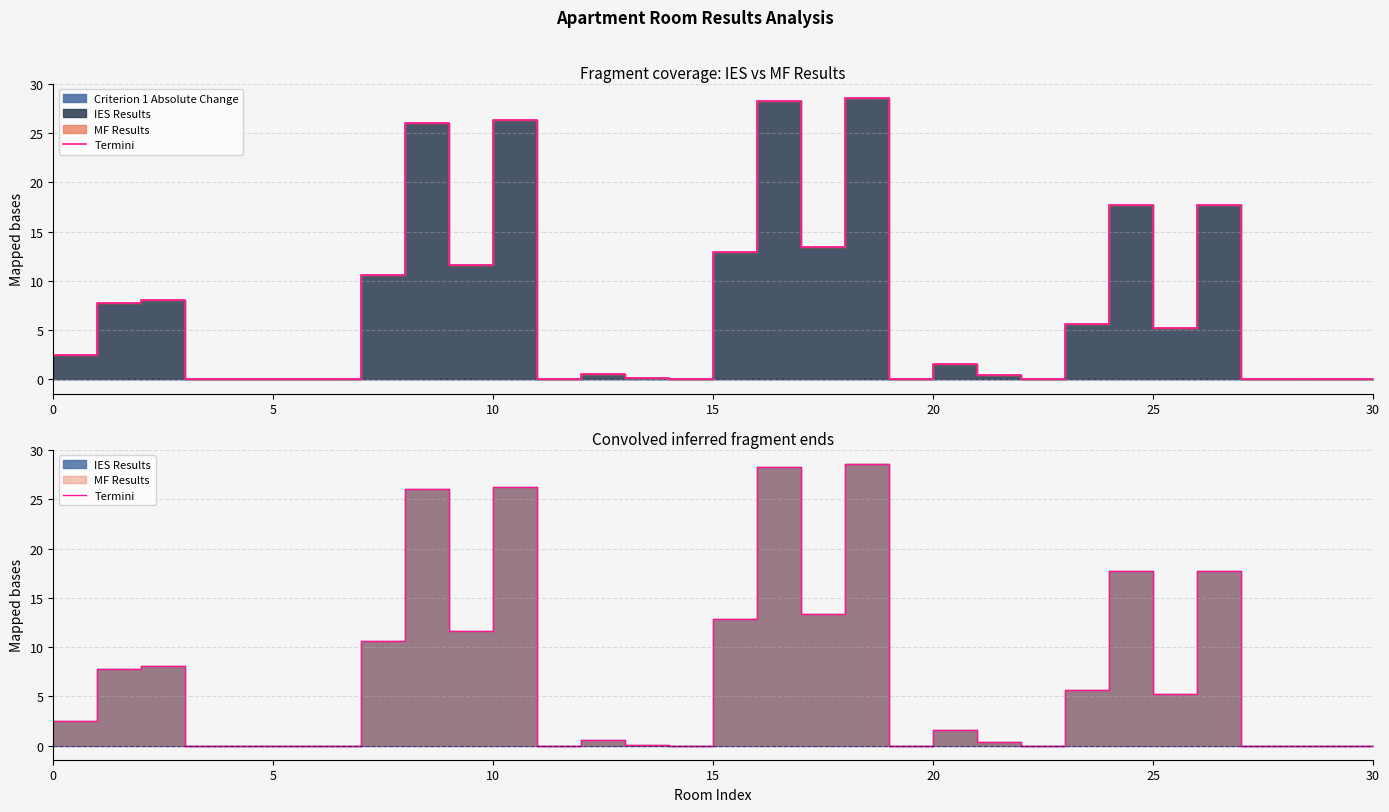

At which label is the value closest to 14?

17